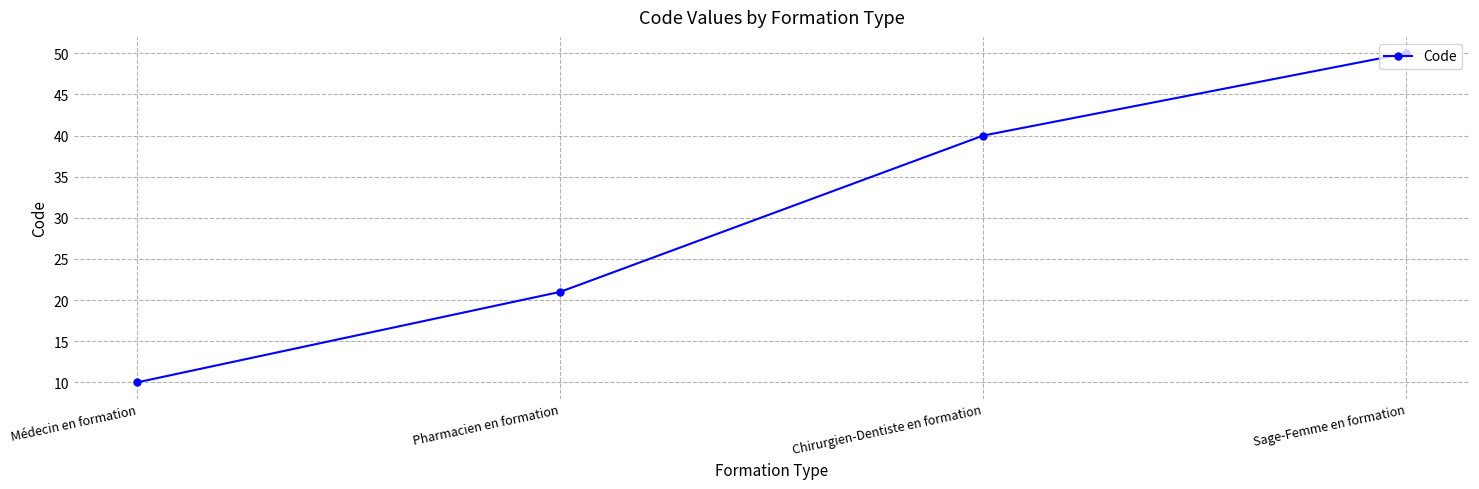

The chart shows a value of 21 at Pharmacien en formation. True or false?

True